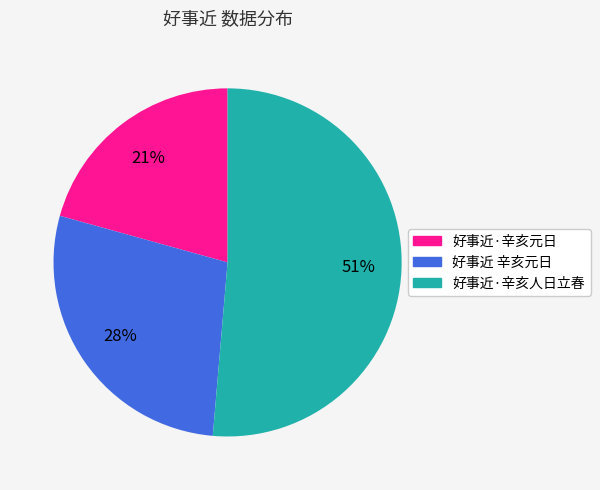

Which has a higher value, 好事近·辛亥元日 or 好事近 辛亥元日?

好事近 辛亥元日